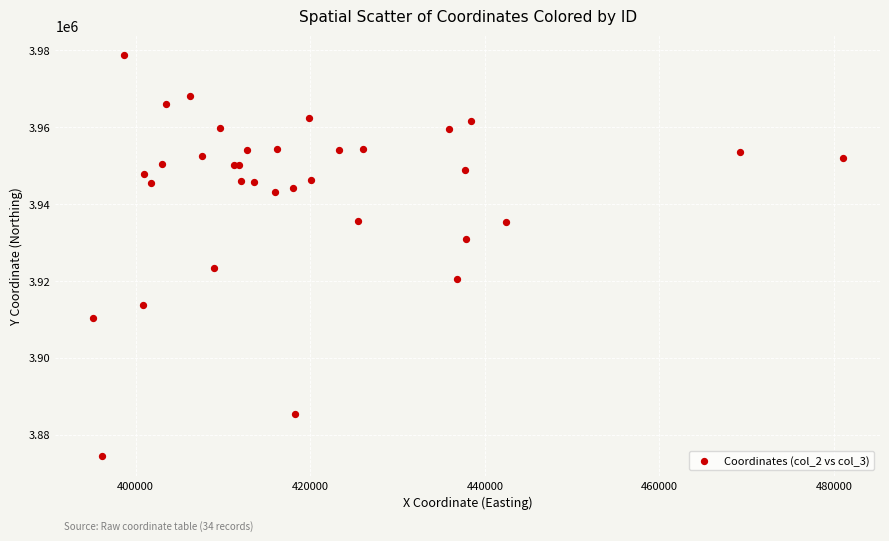

What Y value in the scatter plot is closest to 3926560?

3923438.4